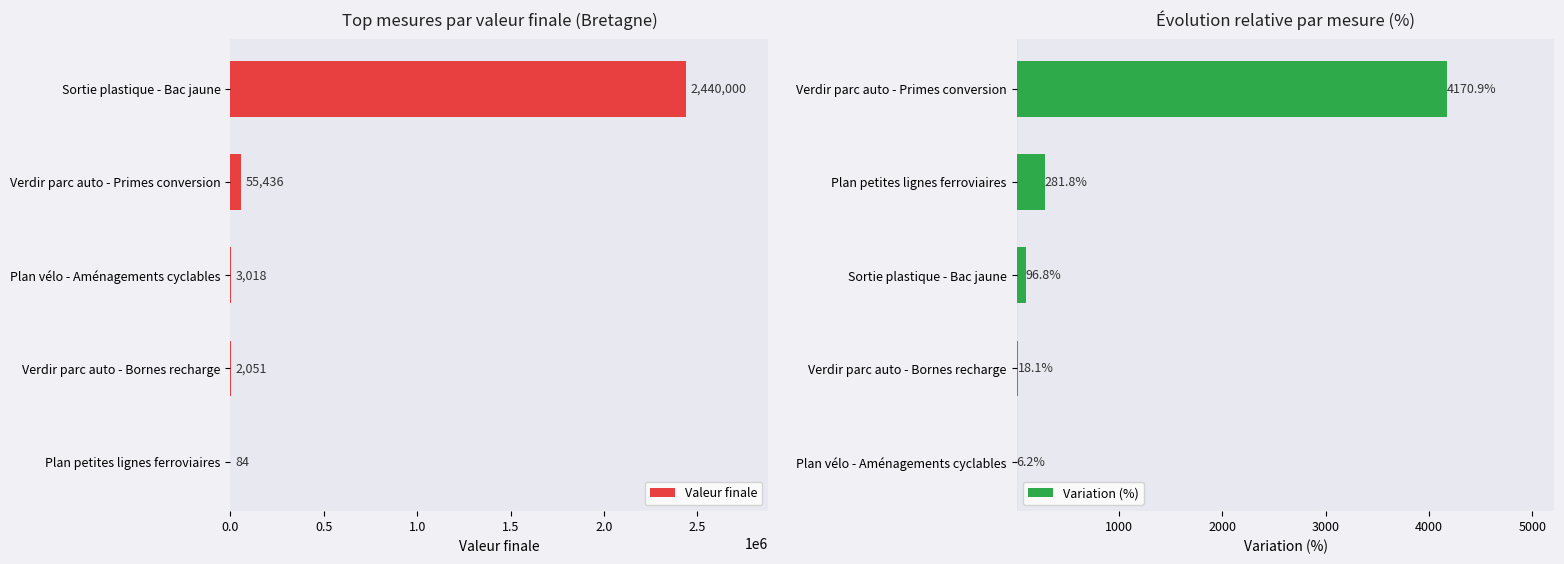

What are all the series names shown in the legend?

Valeur finale, Variation (%)